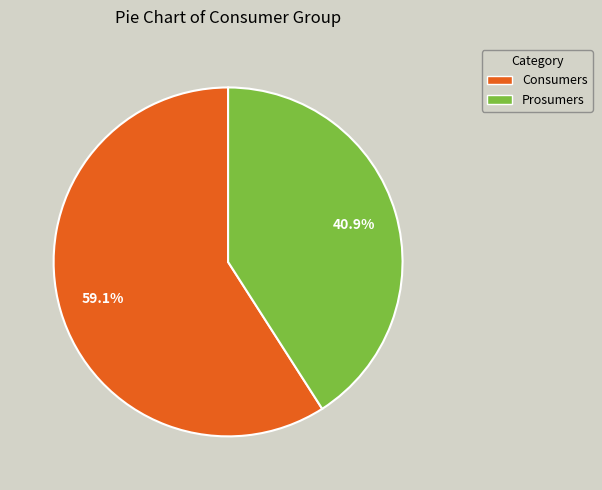

How much of the chart is everything except Consumers?

40.9%